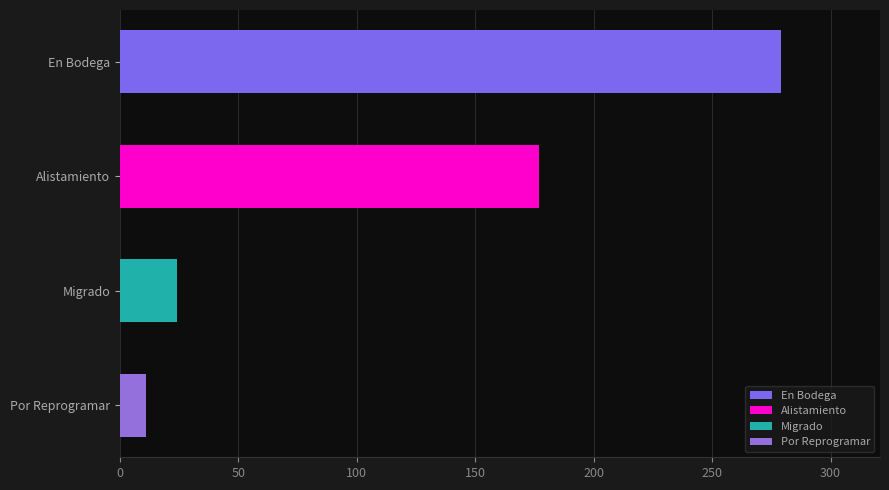

How many data points are above 177?

1